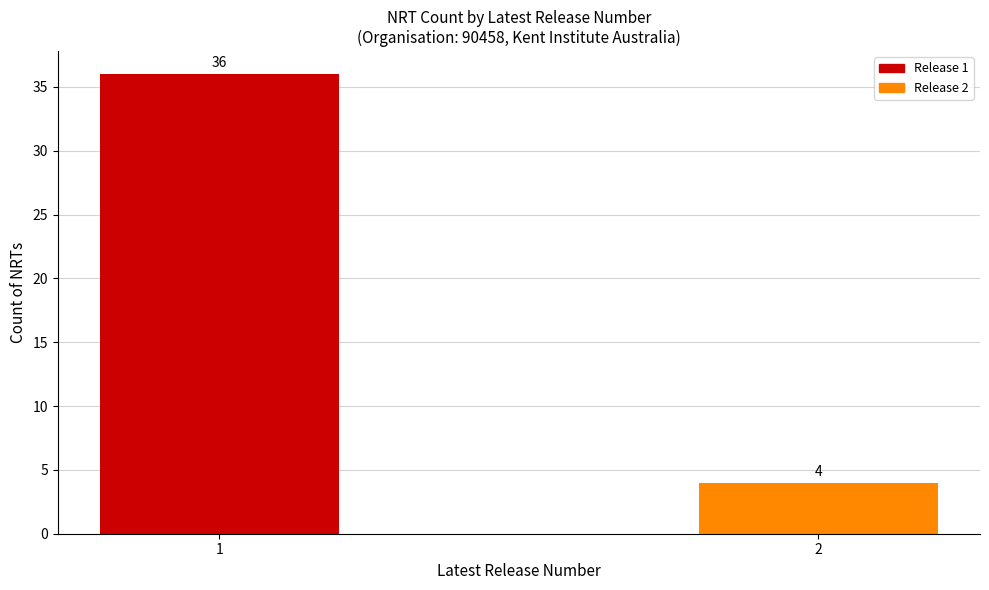

Reading left to right, extract all data points from this chart.

1=36	2=4